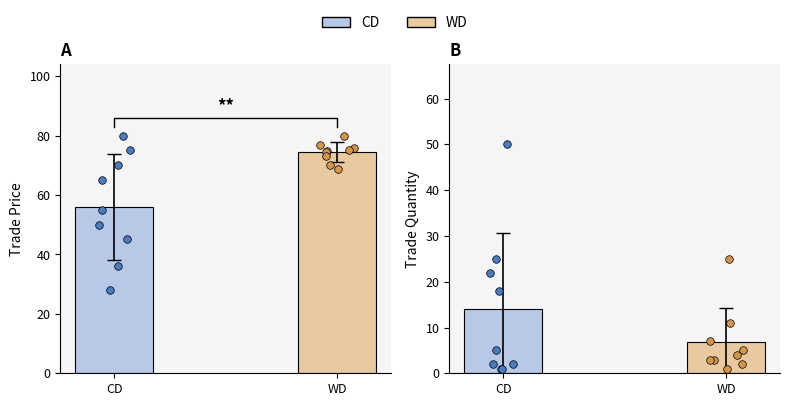

Which series has the largest Y range (max minus min)?

CD